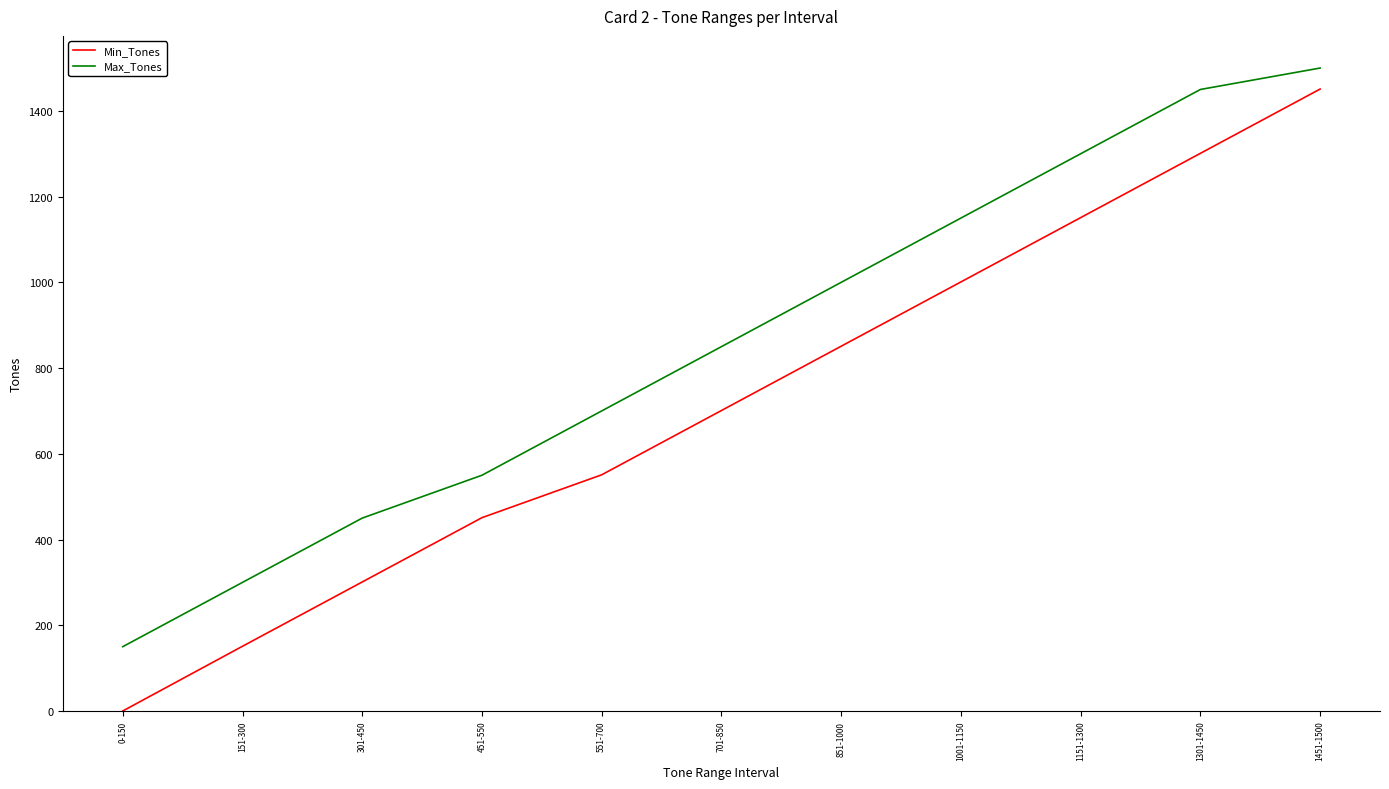

Rank the series at 301-450 from lowest to highest value.

Min_Tones, Max_Tones